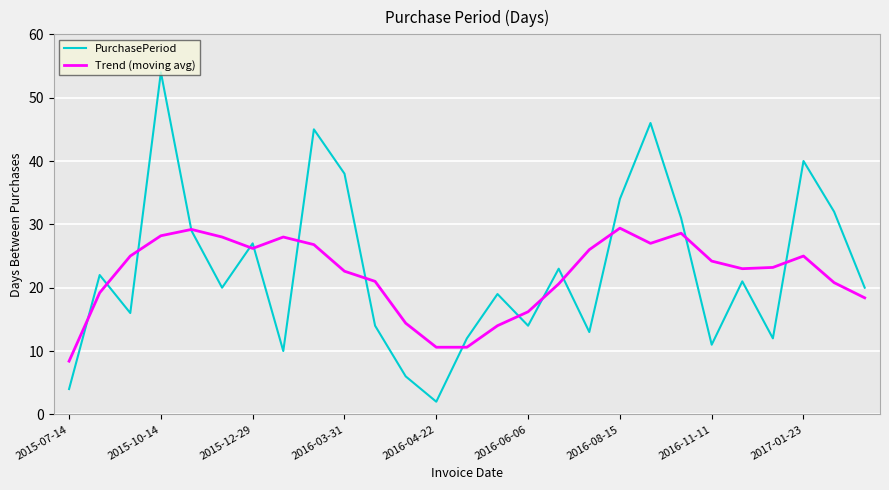

Which series has the largest total across all categories?

PurchasePeriod